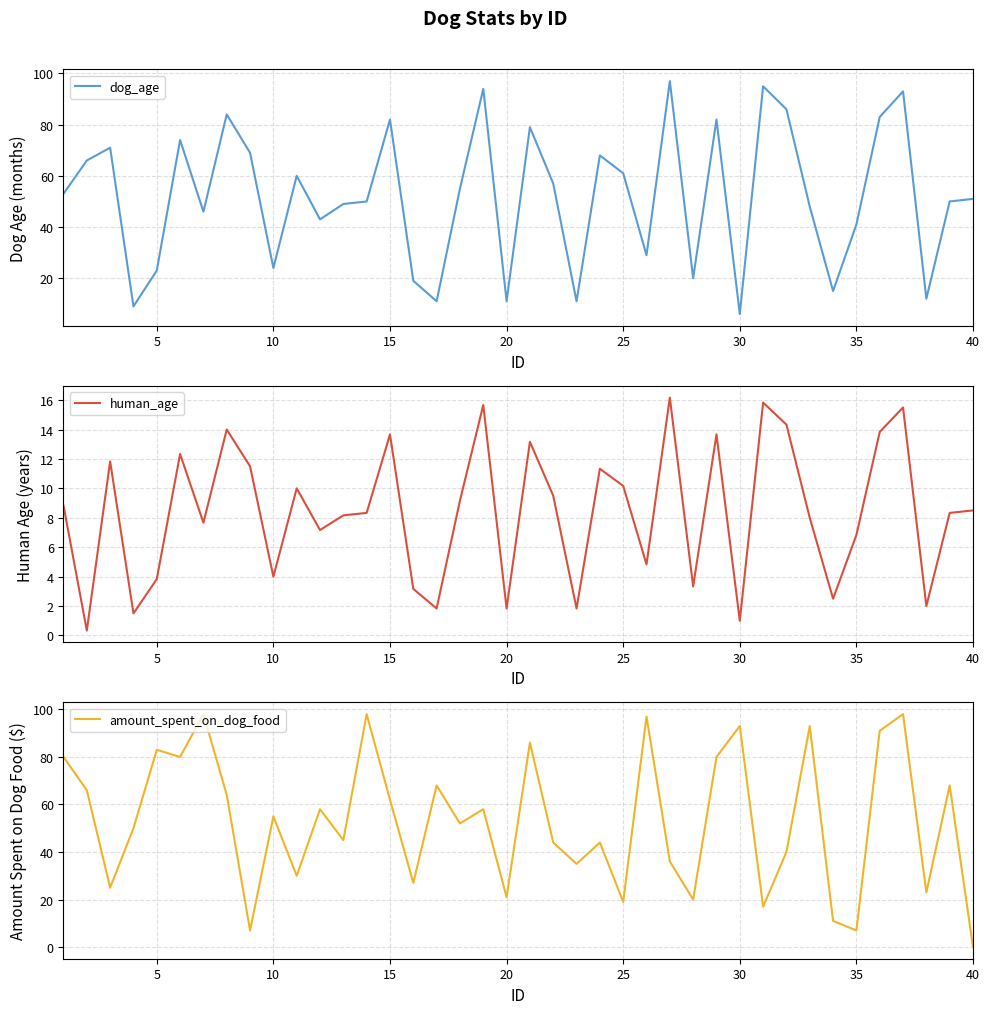

What is the value of the human_age point at the 30th from the left?

1.0